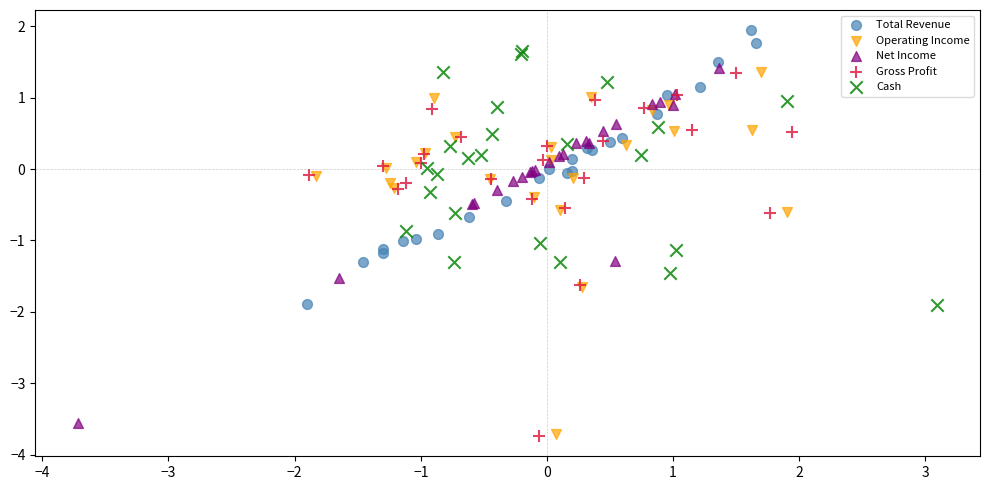

Which series has the largest Y range (max minus min)?

Operating Income